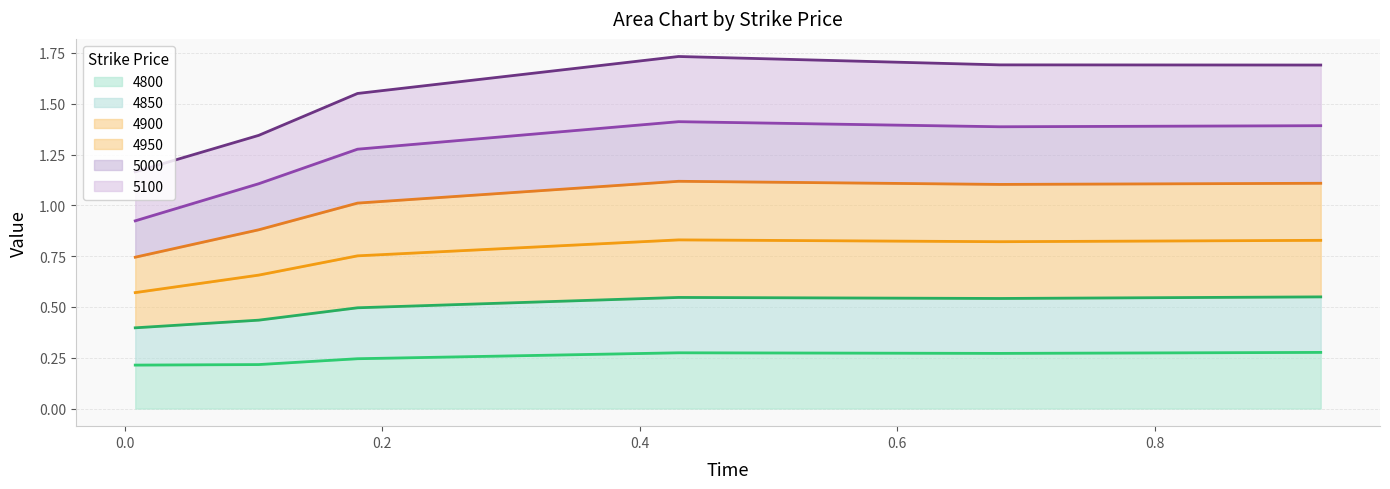

True or false: 4900 has more than 2 points higher than both neighbors.

False